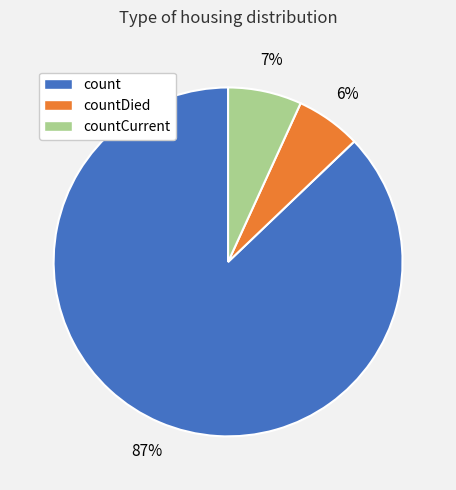

Between countDied and countCurrent, which is larger?

countCurrent